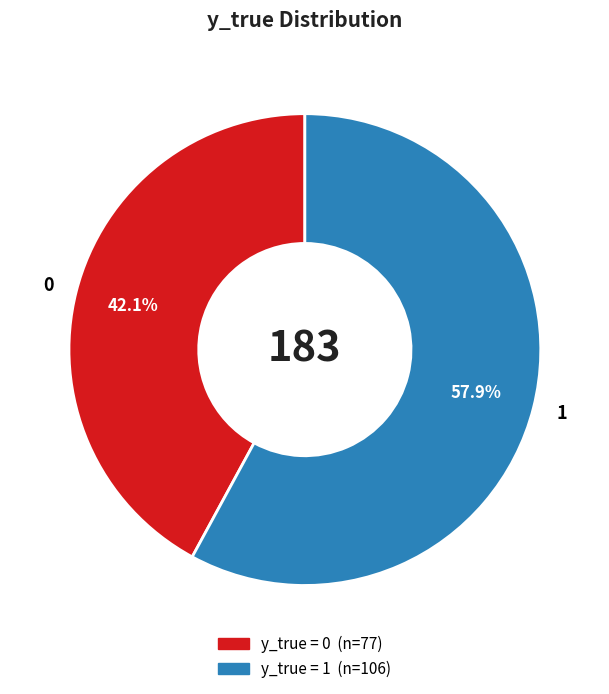

Is there a majority slice in this chart?

Yes